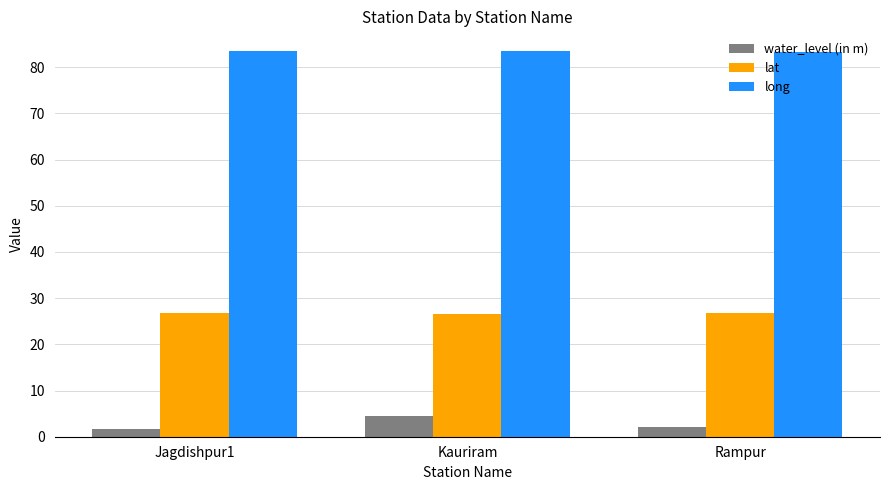

What is the maximum value for lat?

26.8